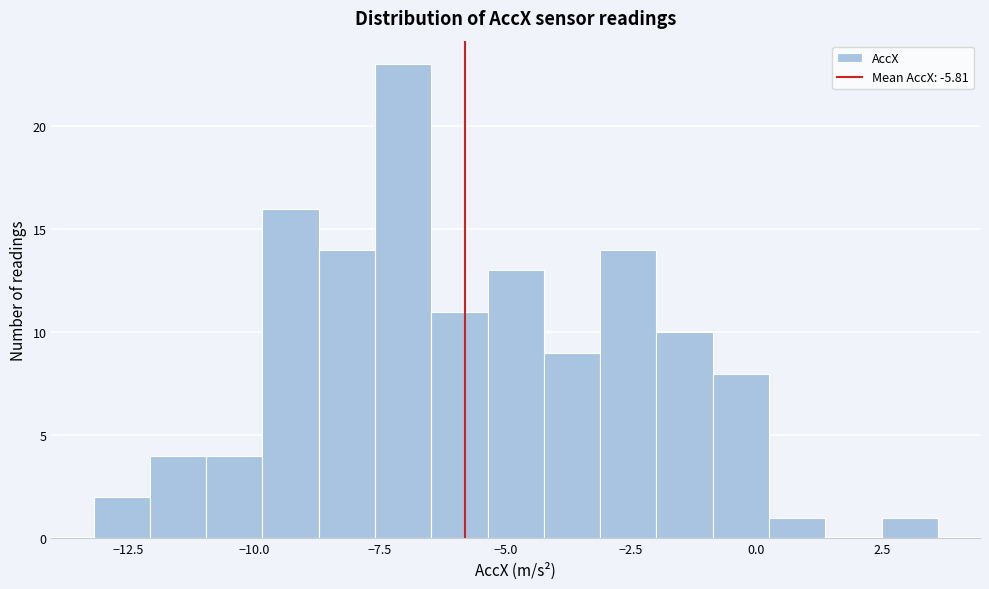

Around what value on the x-axis is the tallest bar? Give the approximate position of its centre, as read against the axis.

-7.0